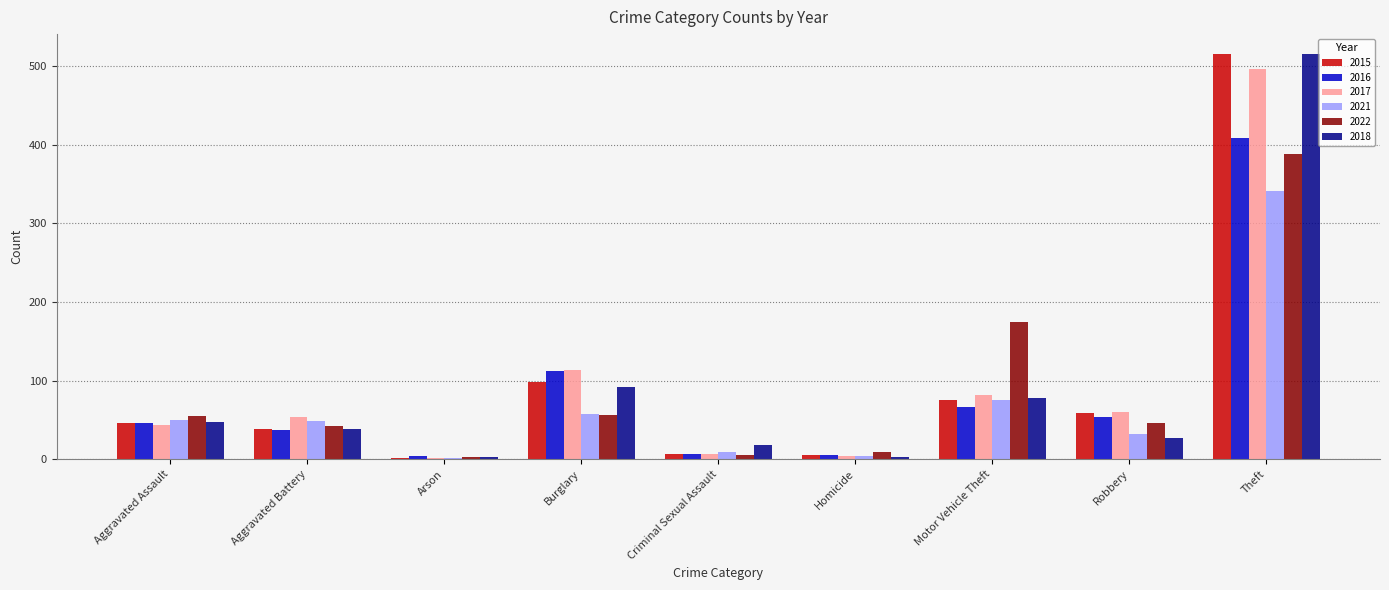

Is it true that 2015 equals 59 at Robbery?

True